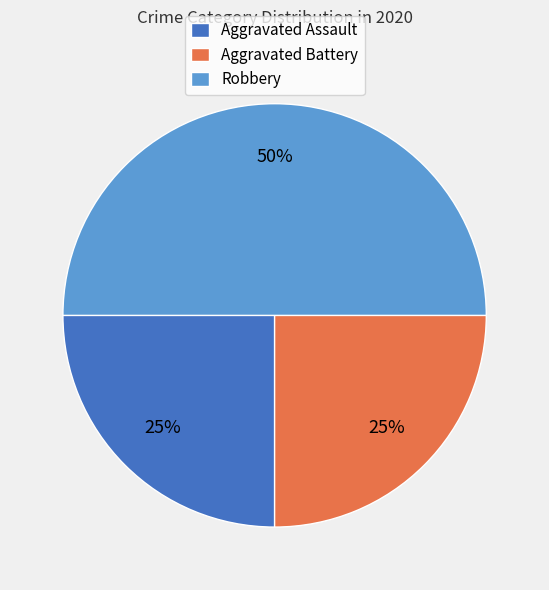

To the nearest percent, what is the average slice percentage?

33%